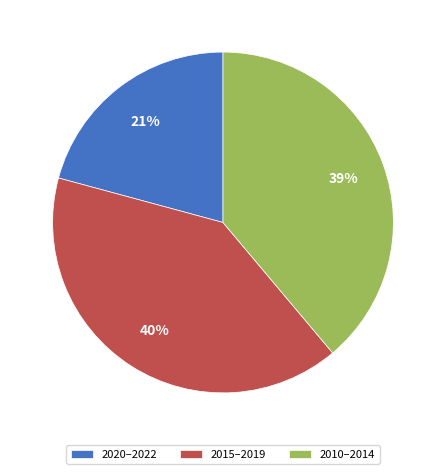

Do 2015–2019 and 2020–2022 together represent more than half of the pie?

Yes